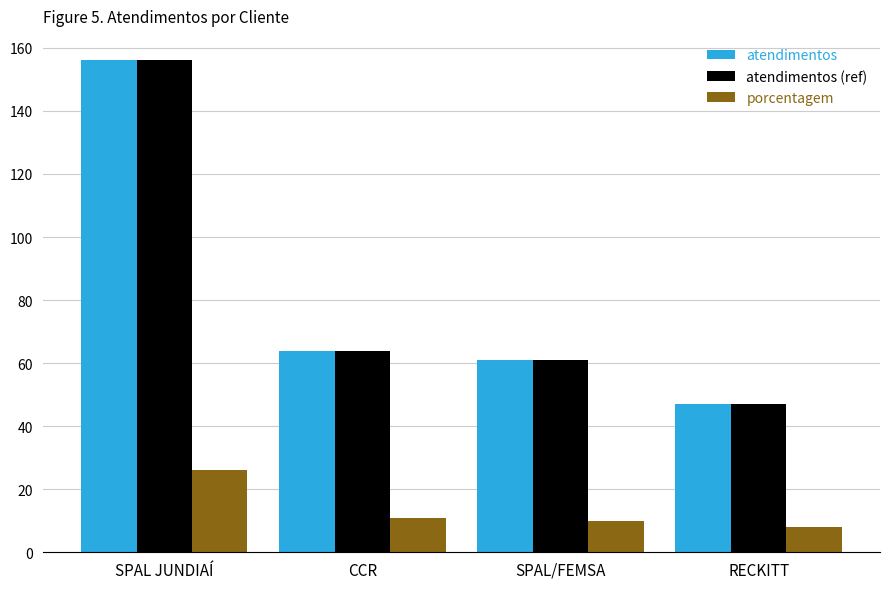

What is the total value across all series at SPAL/FEMSA?

132